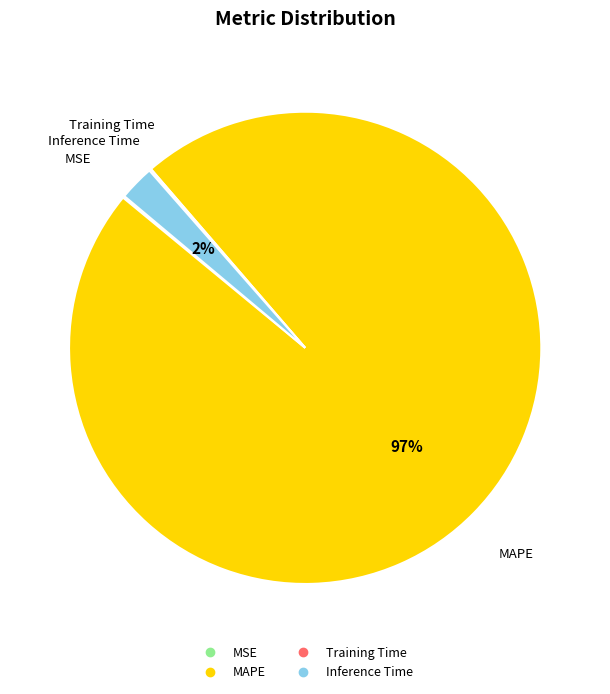

To the nearest percent, what is the average slice percentage?

25%